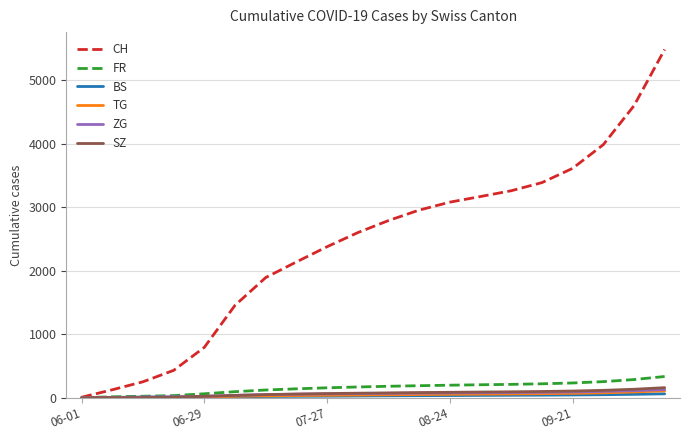

Which series has the largest range (max minus min)?

CH